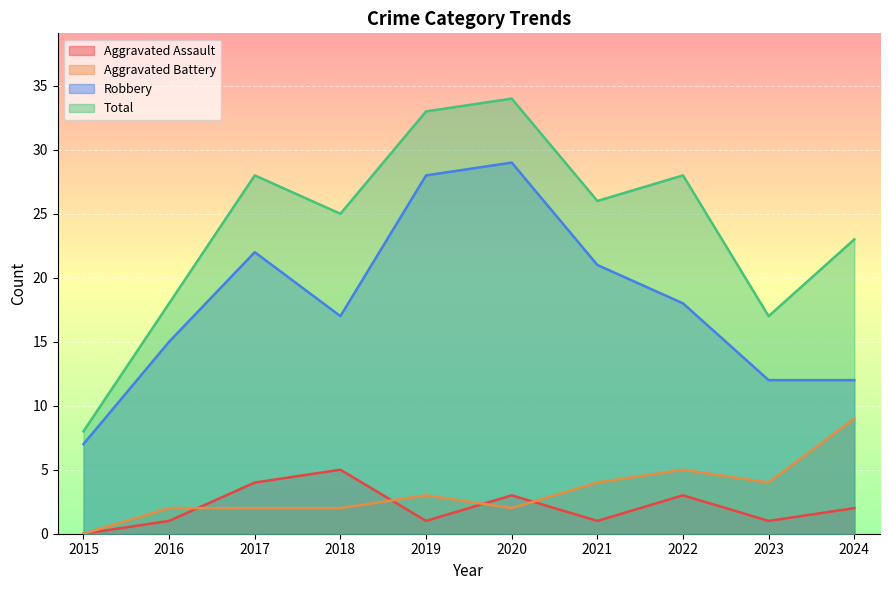

What is the value of the Aggravated Battery point at the 3rd from the left?

2